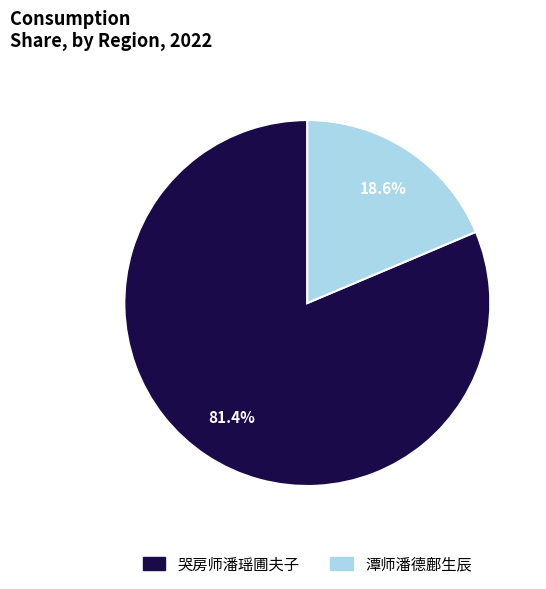

What percentage is the 潭师潘德鄜生辰 slice, to the nearest percent?

19%